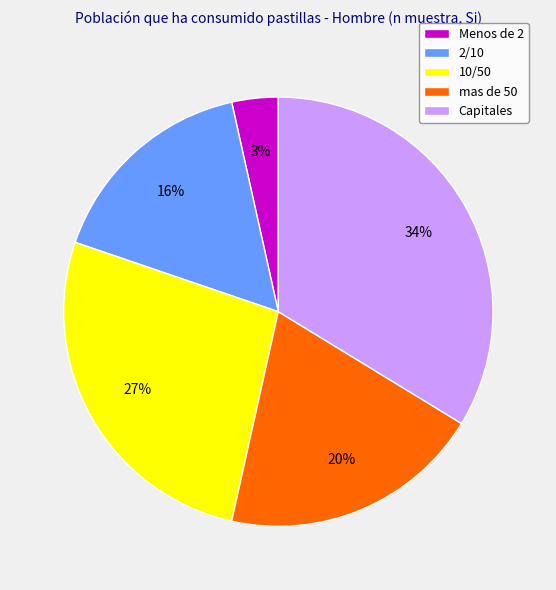

Does mas de 50 represent more than half of the total?

No